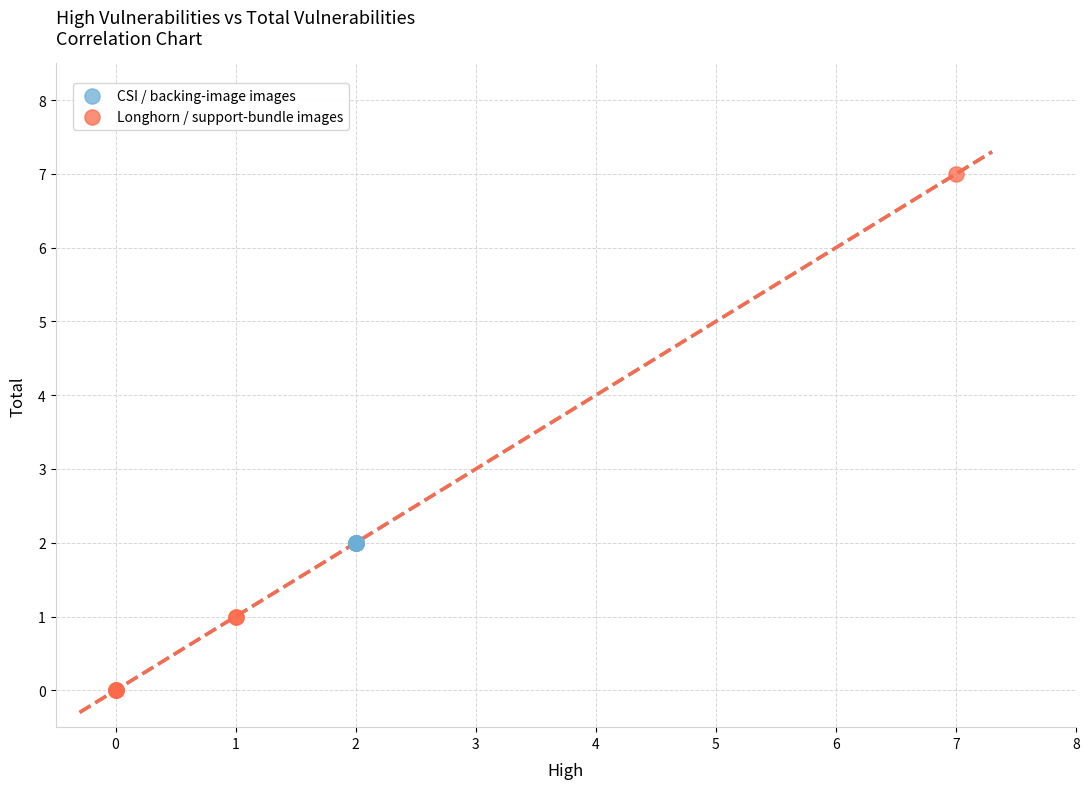

Which series reaches the maximum Y coordinate?

Longhorn / support-bundle images